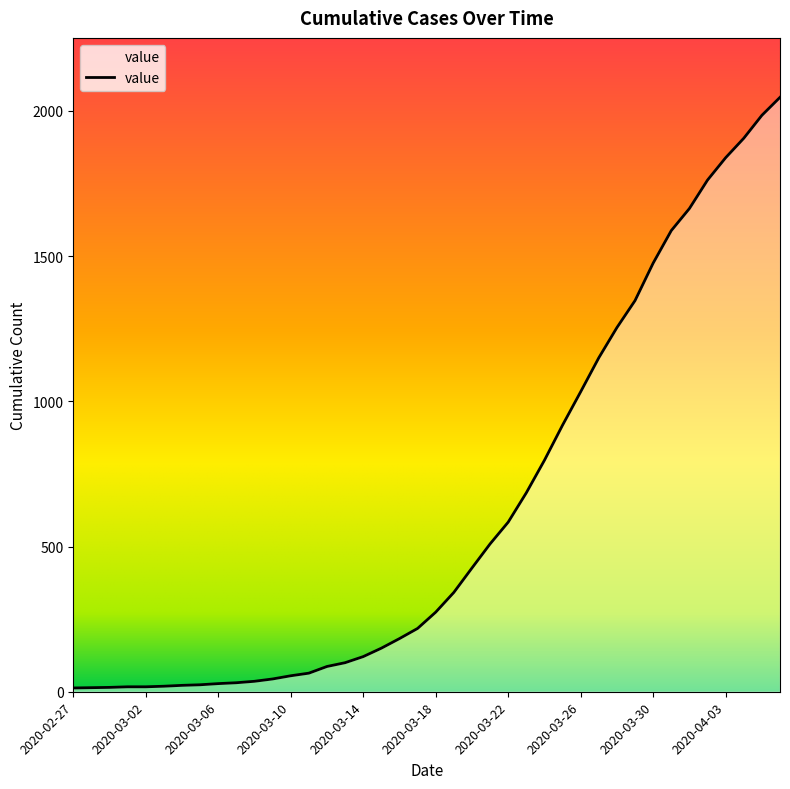

What is the greatest value displayed?

2047